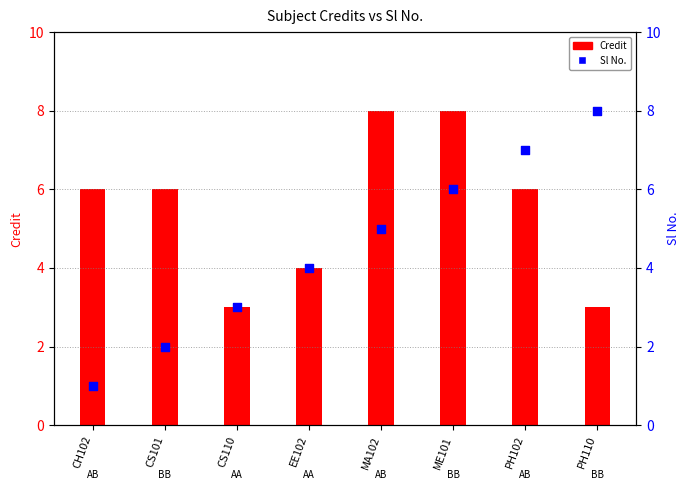

Which series reaches the maximum Y coordinate?

Credit